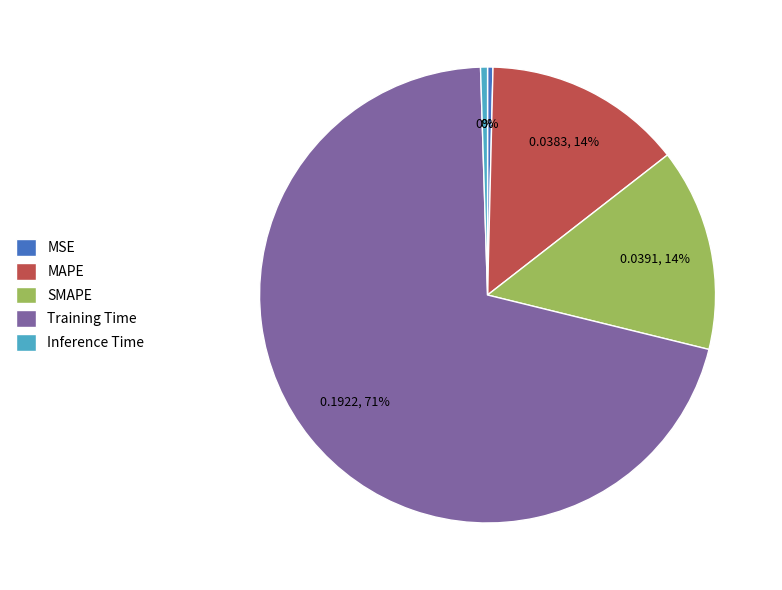

What percentage is the SMAPE slice, to the nearest percent?

14%